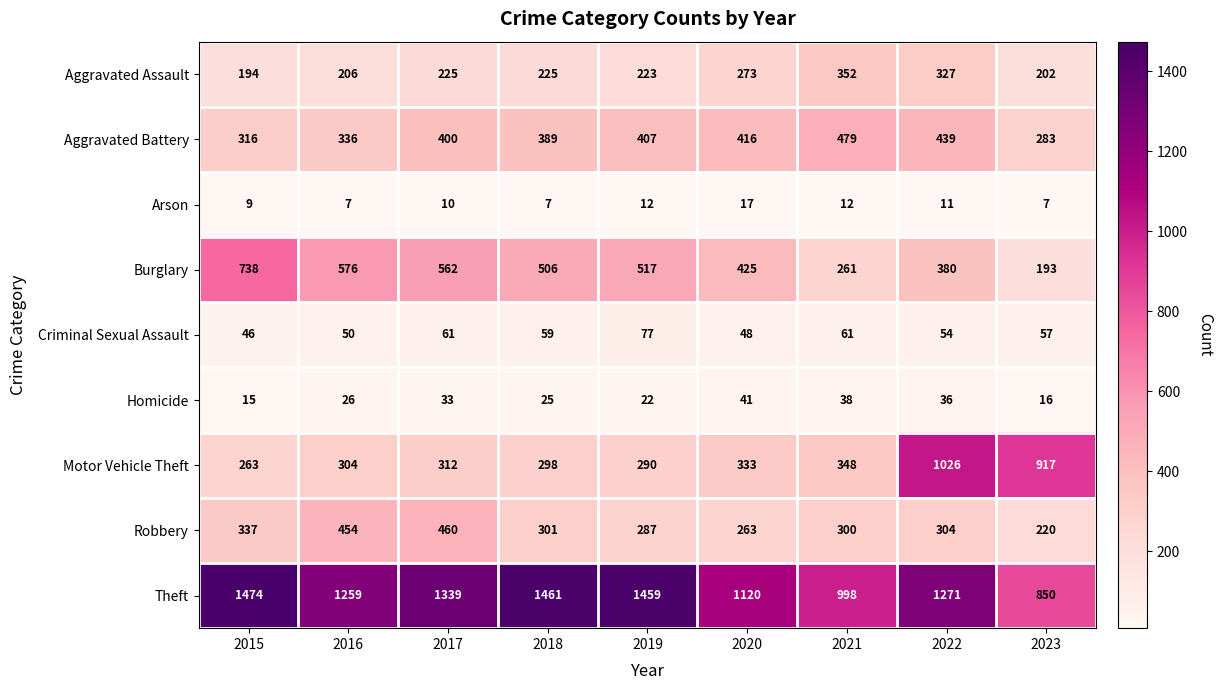

What is the greatest value displayed?

1474